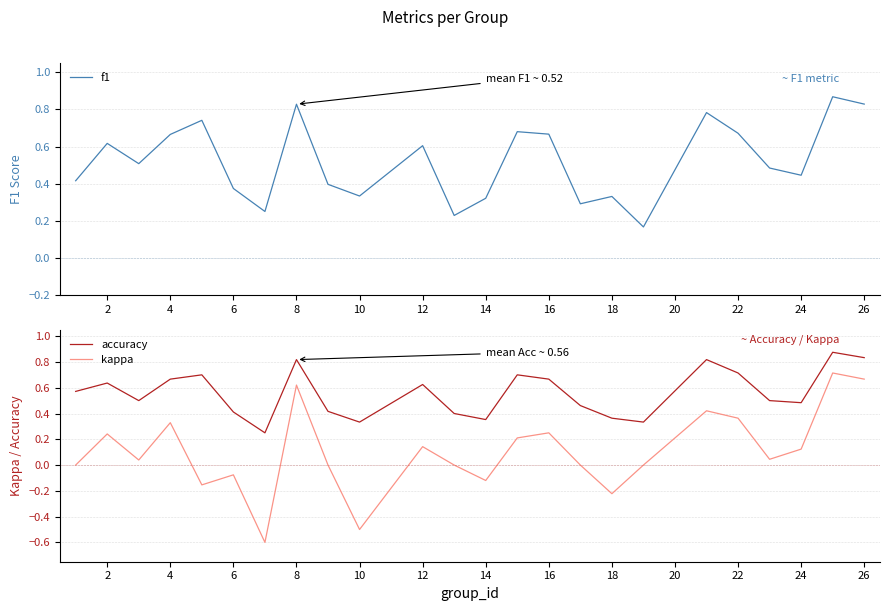

True or false: f1 and accuracy cross at least once.

True